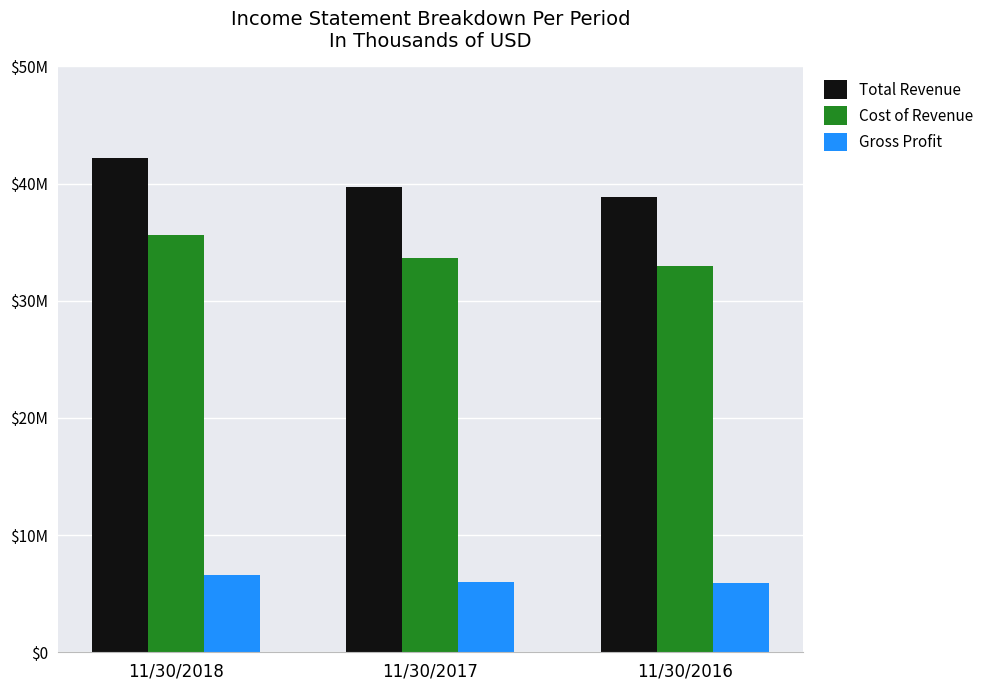

True or false: Gross Profit has a value of 5896000 at 11/30/2016.

True